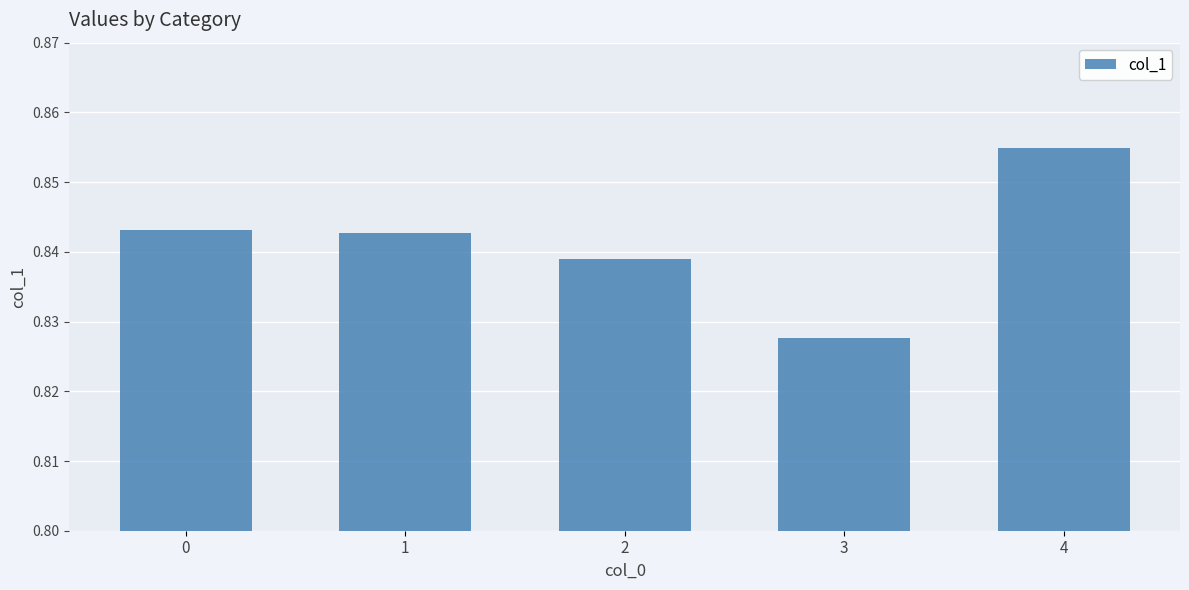

At which category does the chart reach its minimum across all series?

3